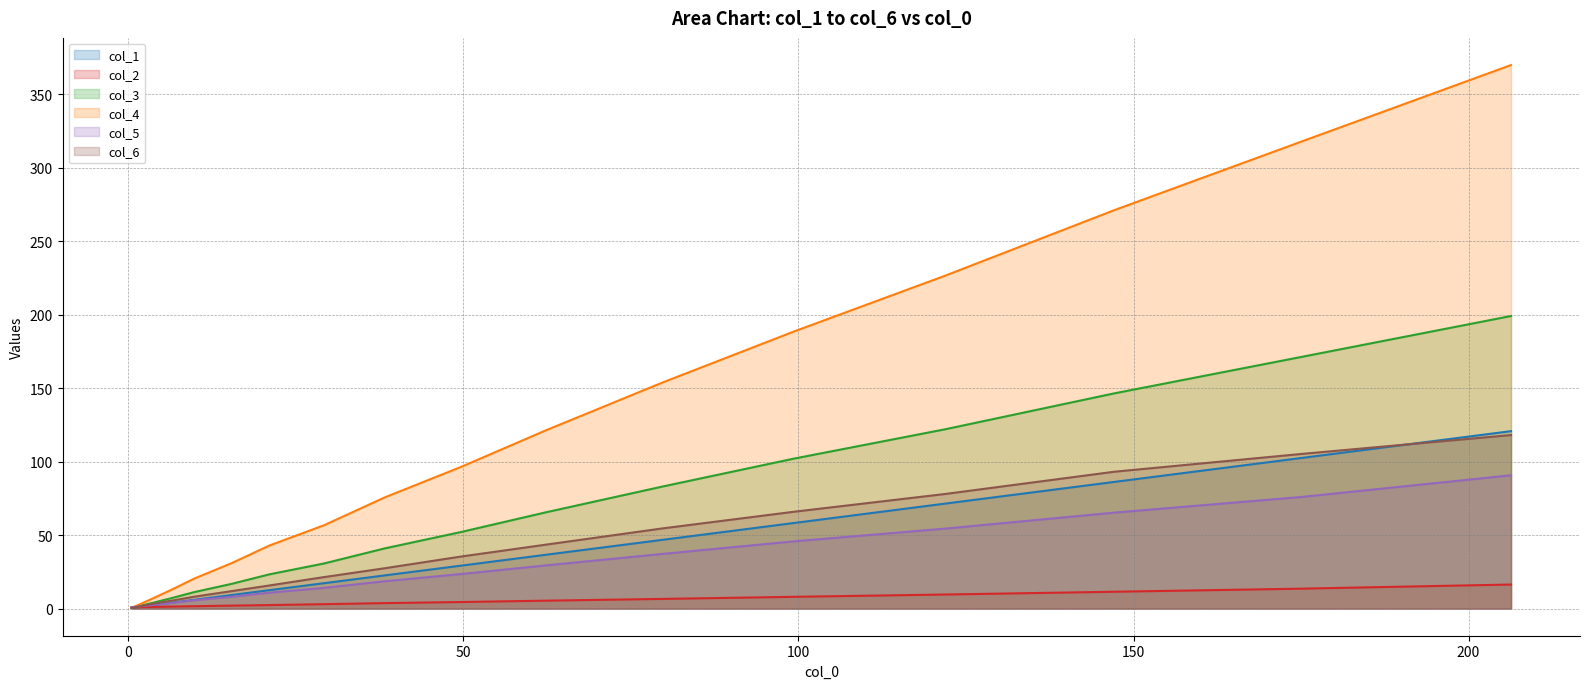

Which series has the largest range (max minus min)?

col_4